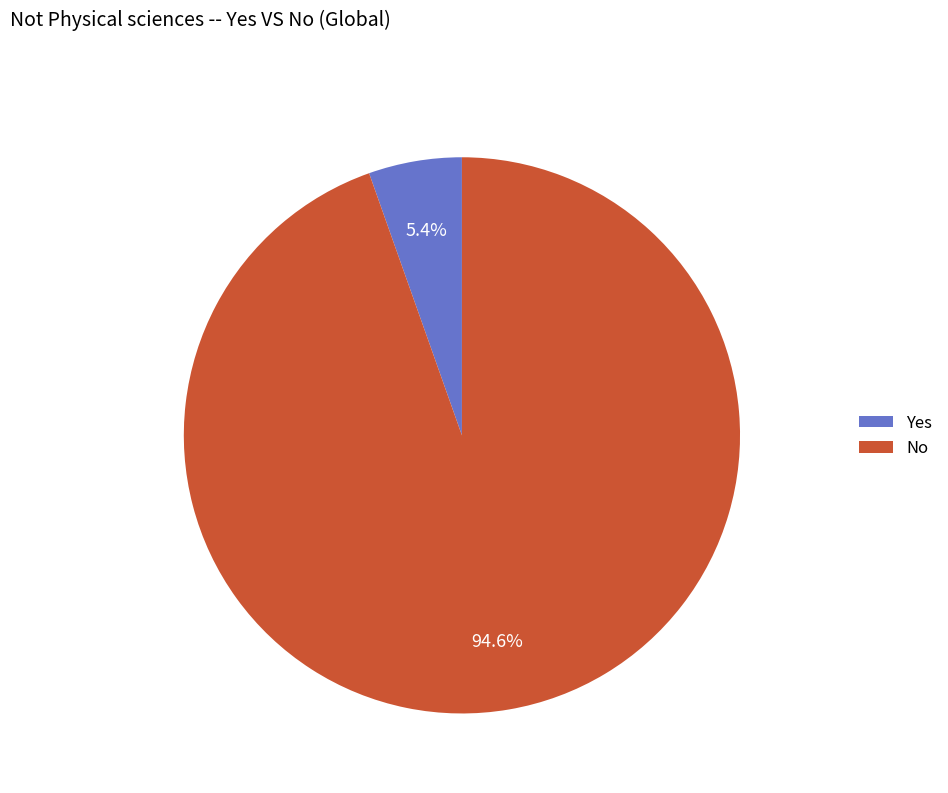

Between Yes and No, which is larger?

No